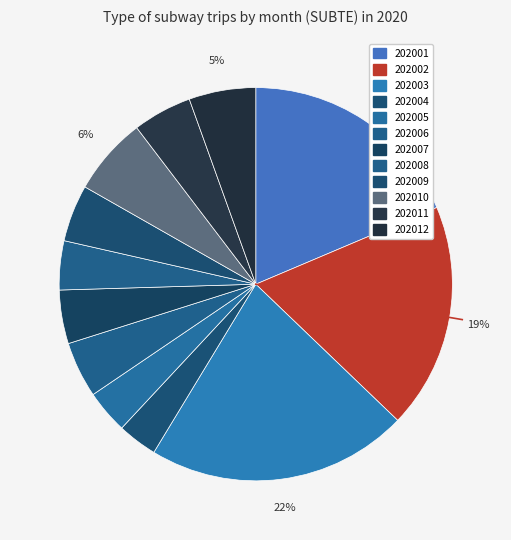

What is the change in value from 202001 to 202007?

-11014062